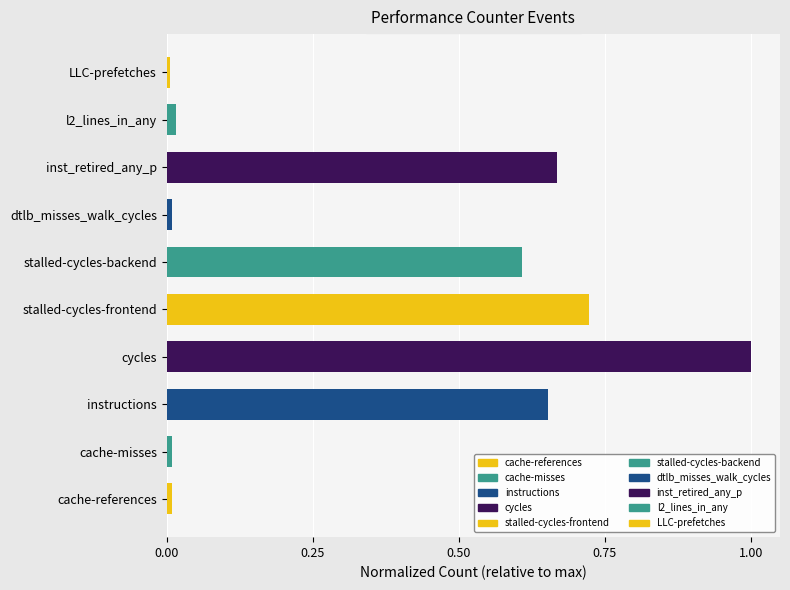

Which has a higher value, cache-references or stalled-cycles-frontend?

stalled-cycles-frontend